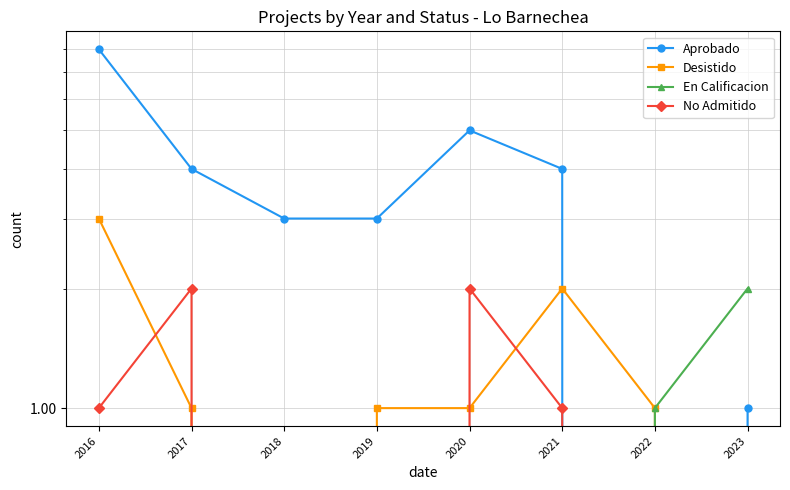

Which series changed the most between 2017 and 2022?

Aprobado